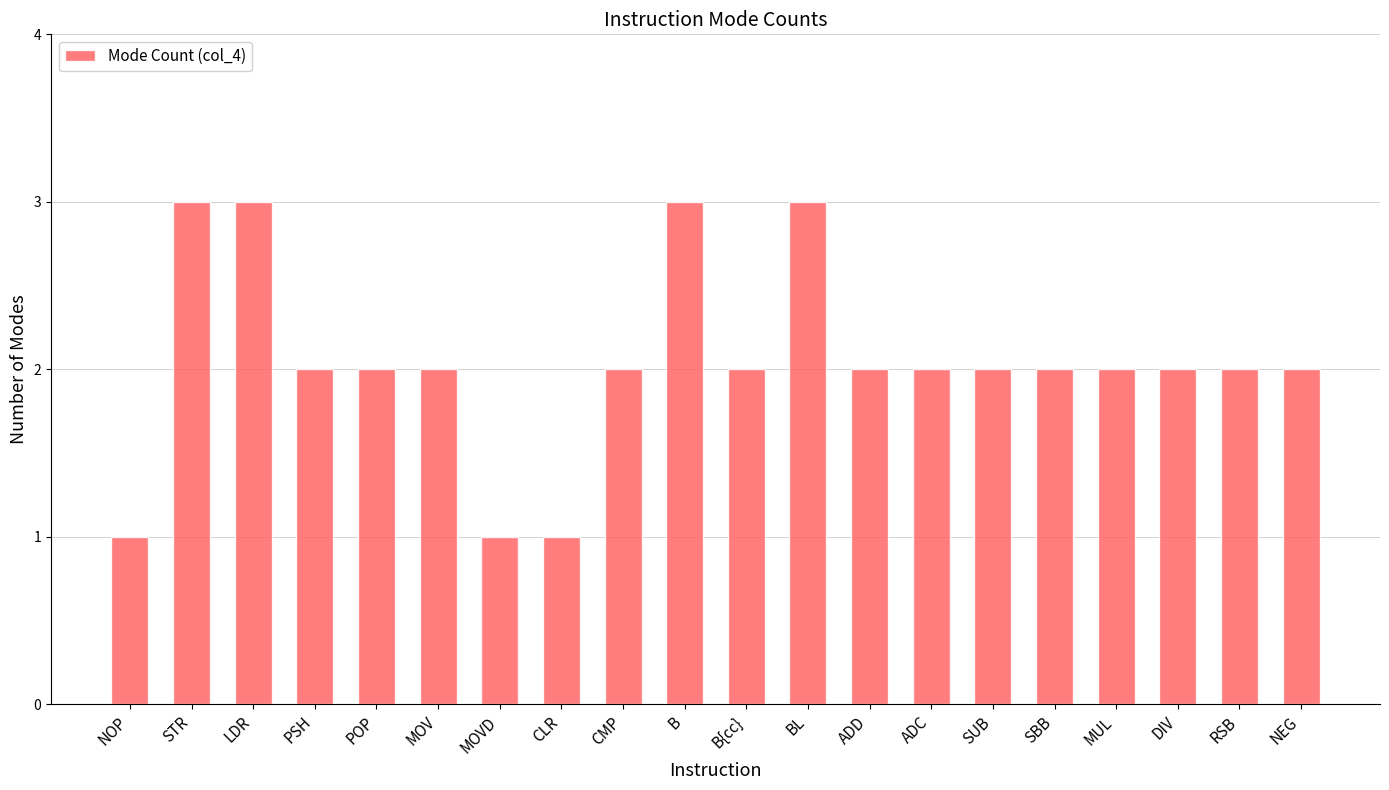

What is the greatest value displayed?

3